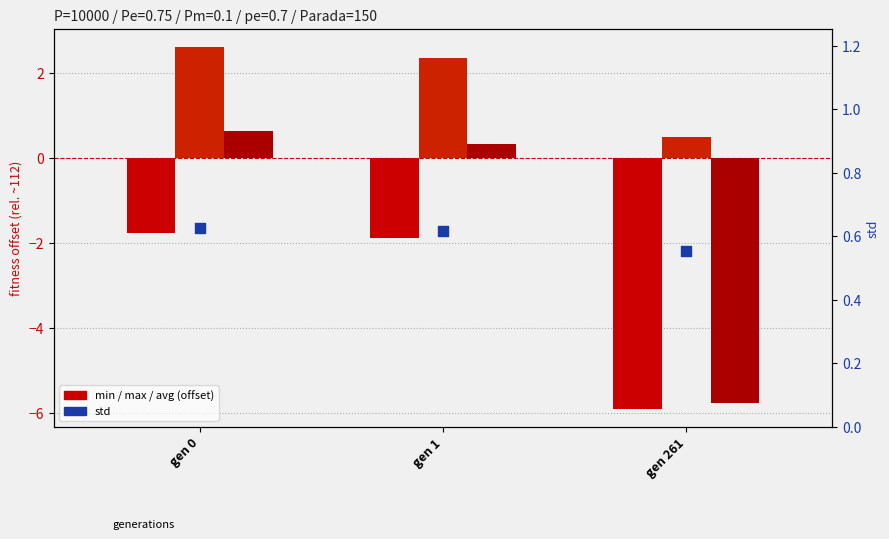

What is the total value across all series at gen 0?

2.1